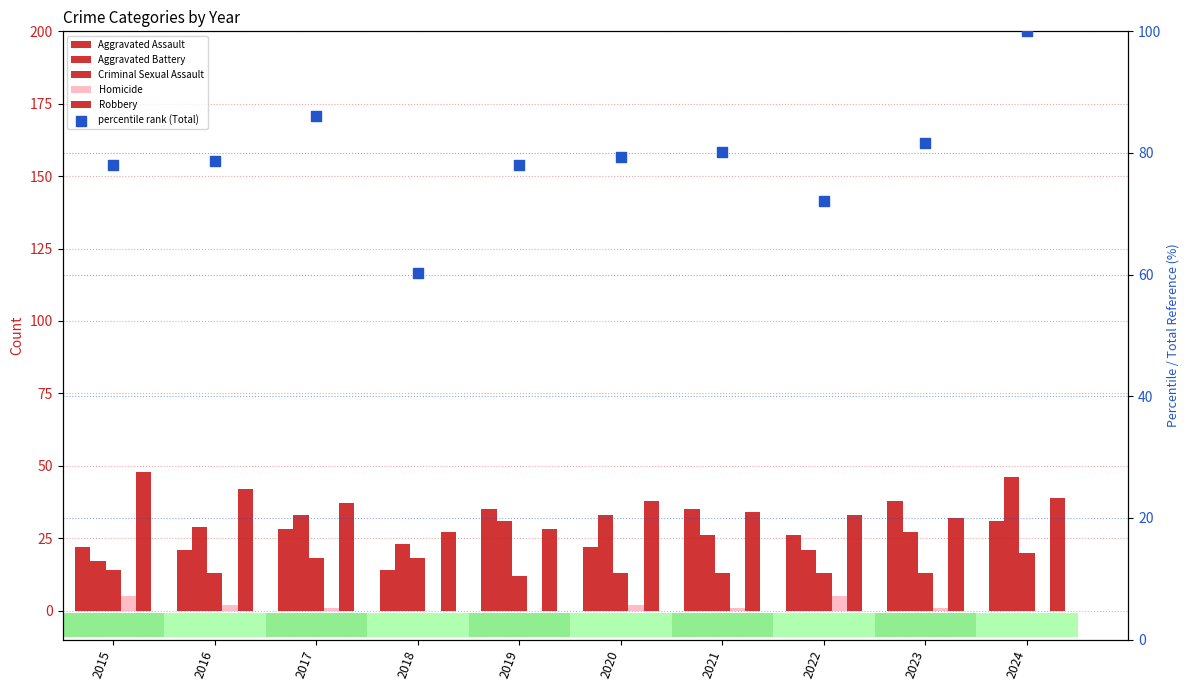

What are all the series names shown in the legend?

Aggravated Assault, Aggravated Battery, Criminal Sexual Assault, Homicide, Robbery, percentile rank (Total)